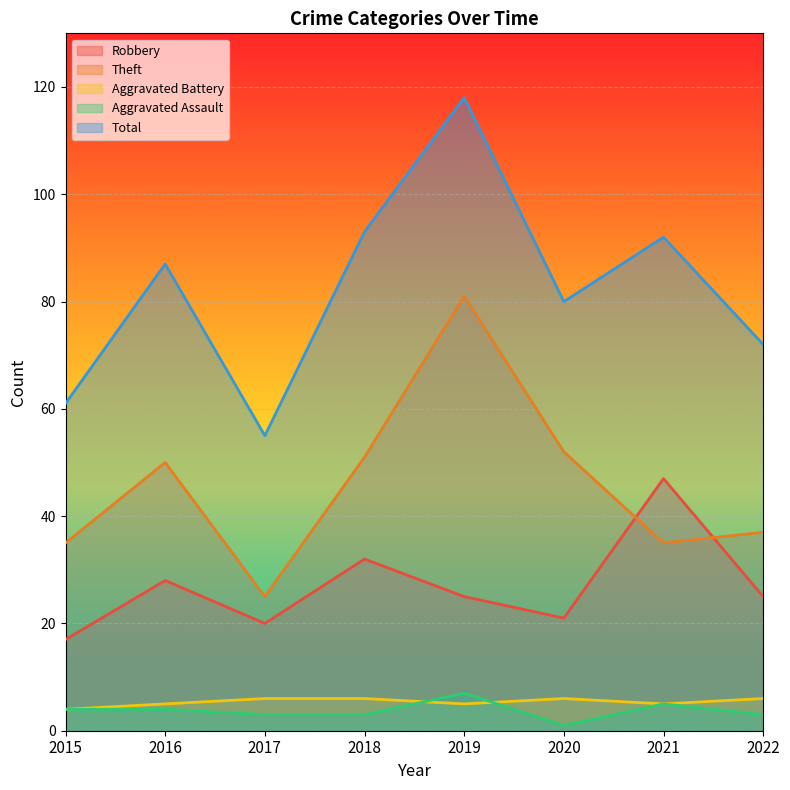

Reading left to right, extract all data points from this chart.

Robbery: 17	28	20	32	25	21	47	25
Theft: 35	50	25	51	81	52	35	37
Aggravated Battery: 4	5	6	6	5	6	5	6
Aggravated Assault: 4	4	3	3	7	1	5	3
Total: 61	87	55	93	118	80	92	72